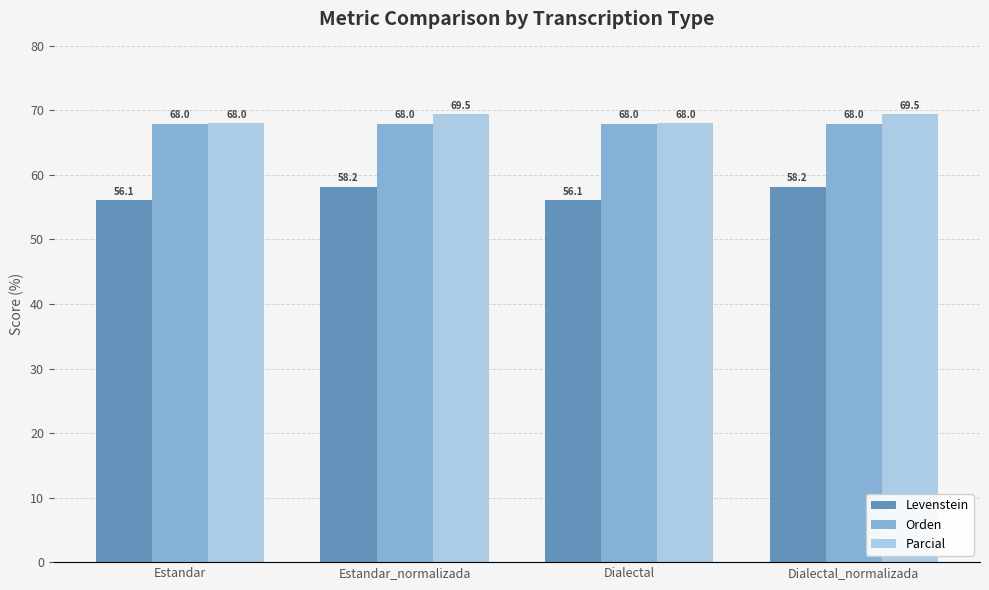

Are the bars horizontal?

No